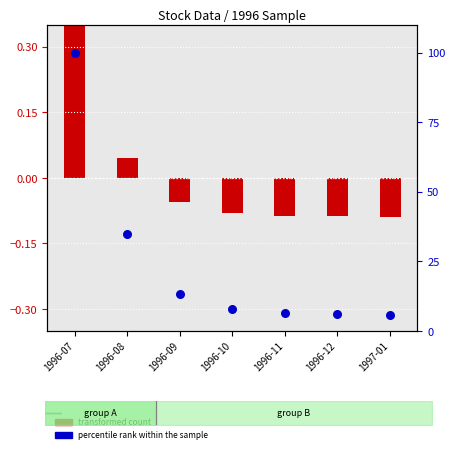

Which series has the widest spread of Y values?

percentile rank within the sample